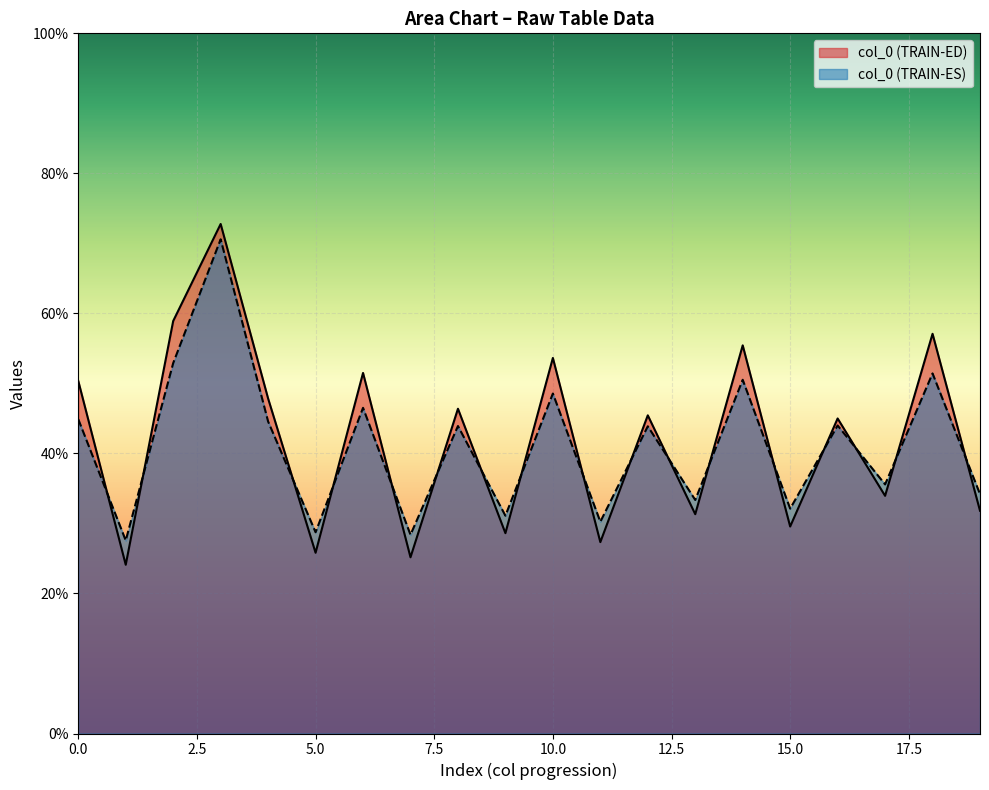

What is the maximum value for col_0 (TRAIN-ES)?

70.6